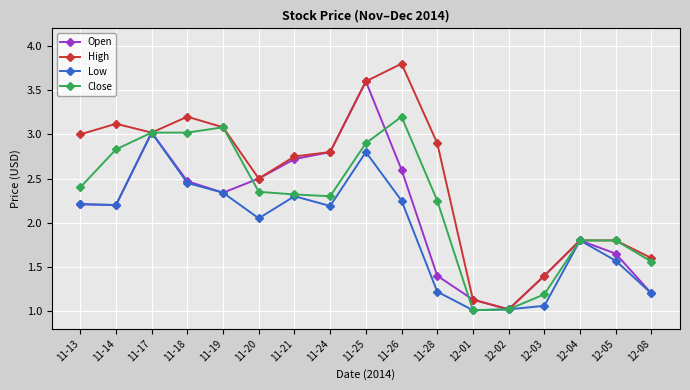

What is the label of the 16th point from the left?

12-05